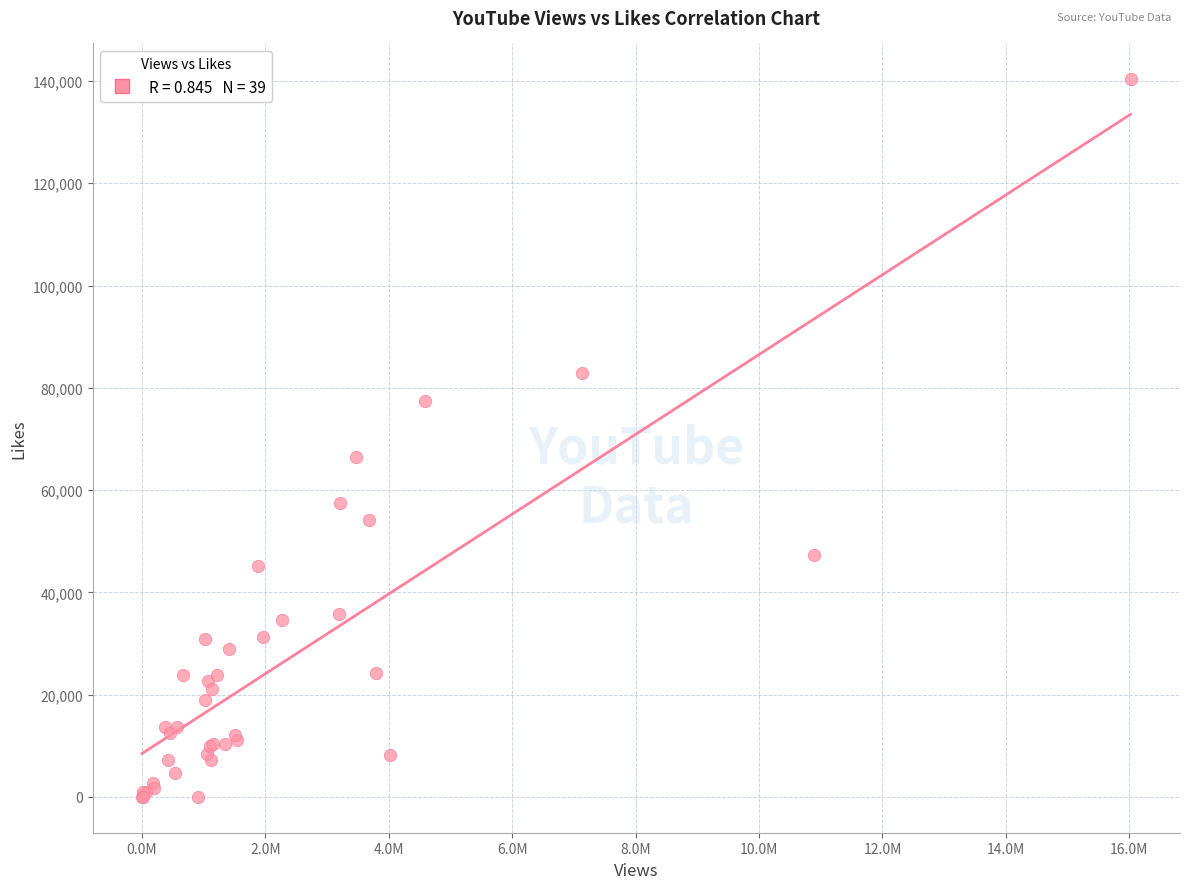

What Y value in the scatter plot is closest to 70163?

66489